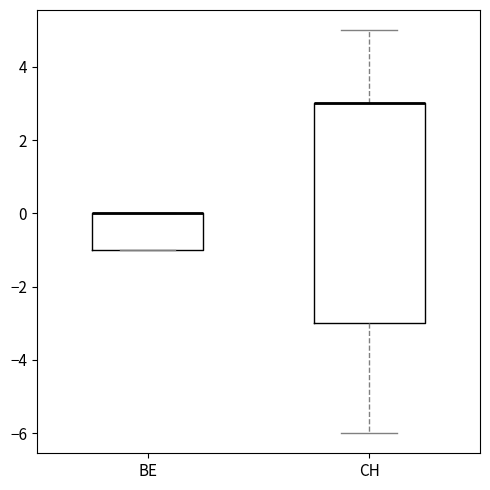

Reading left to right, read every box against the y-axis: the position of its median line, the range the box covers, and the ends of its whiskers. The values are not printed on the chart, so give them approximately, as read against the axis.

BE: median 0 (drawn on the box's upper edge), box -1 to 0, whiskers -1 to 0
CH: median 3 (drawn on the box's upper edge), box -3 to 3, whiskers -6 to 5